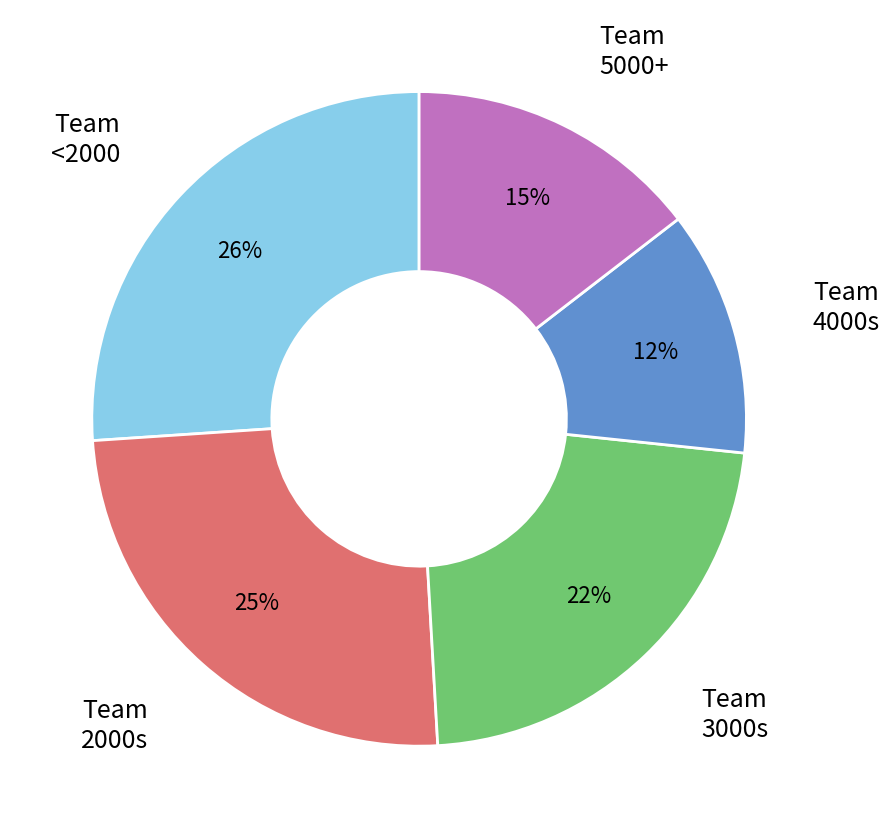

What is the smallest slice in the pie chart?

Team 4000s